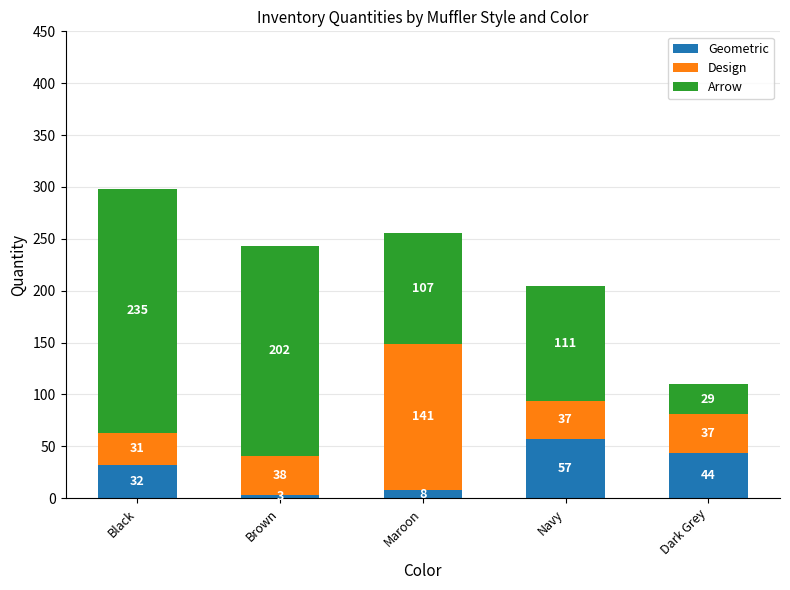

What is the sum of all Geometric values?

144